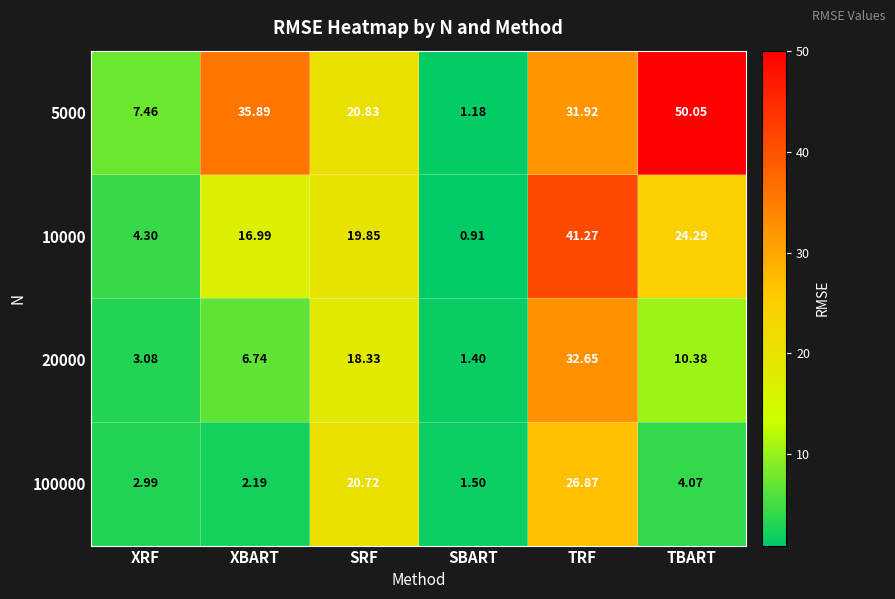

How many values in the 10000 series are below 19?

3